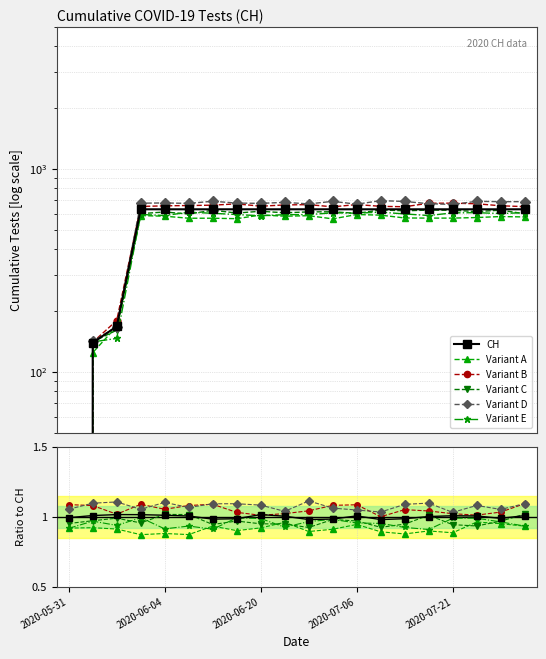

What is the greatest value displayed?

1.1